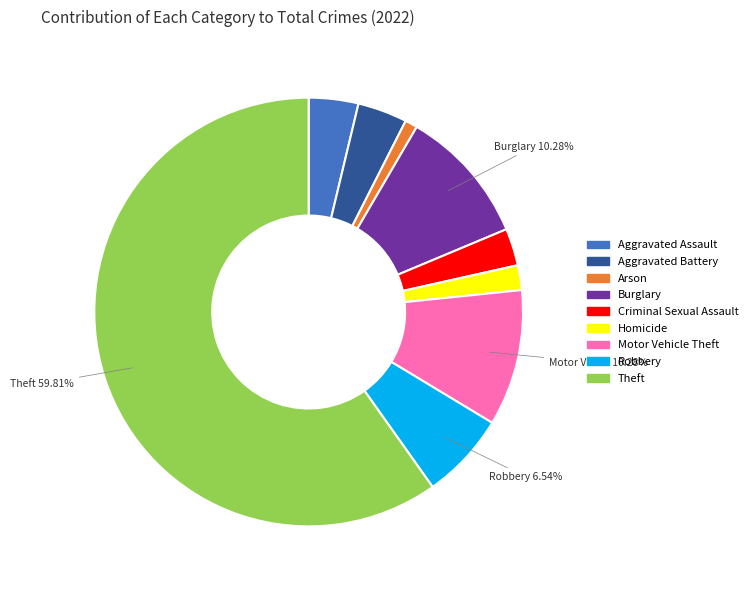

Do Burglary and Theft together represent more than half of the pie?

Yes